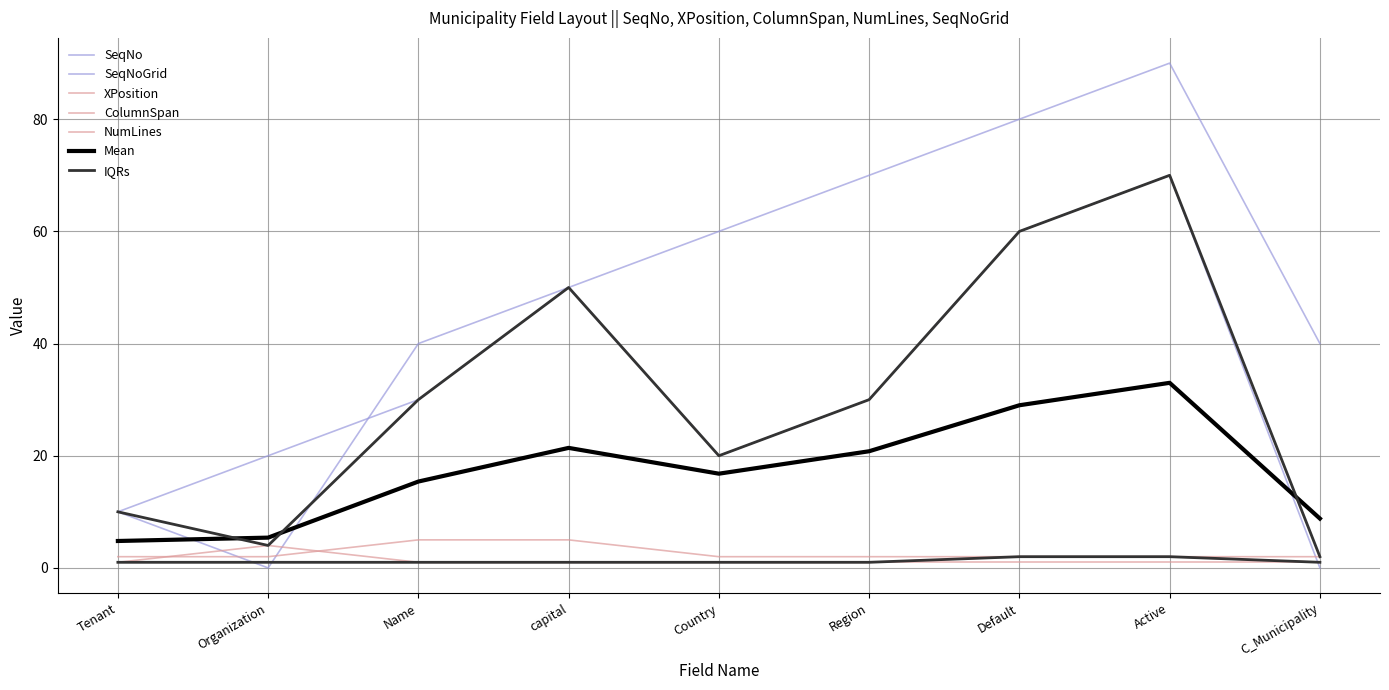

In SeqNoGrid, how many points are lower than both neighbors (excluding endpoints)?

2